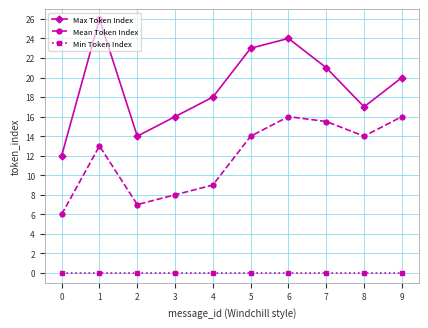

How many interior local peaks does the Mean Token Index series have?

2